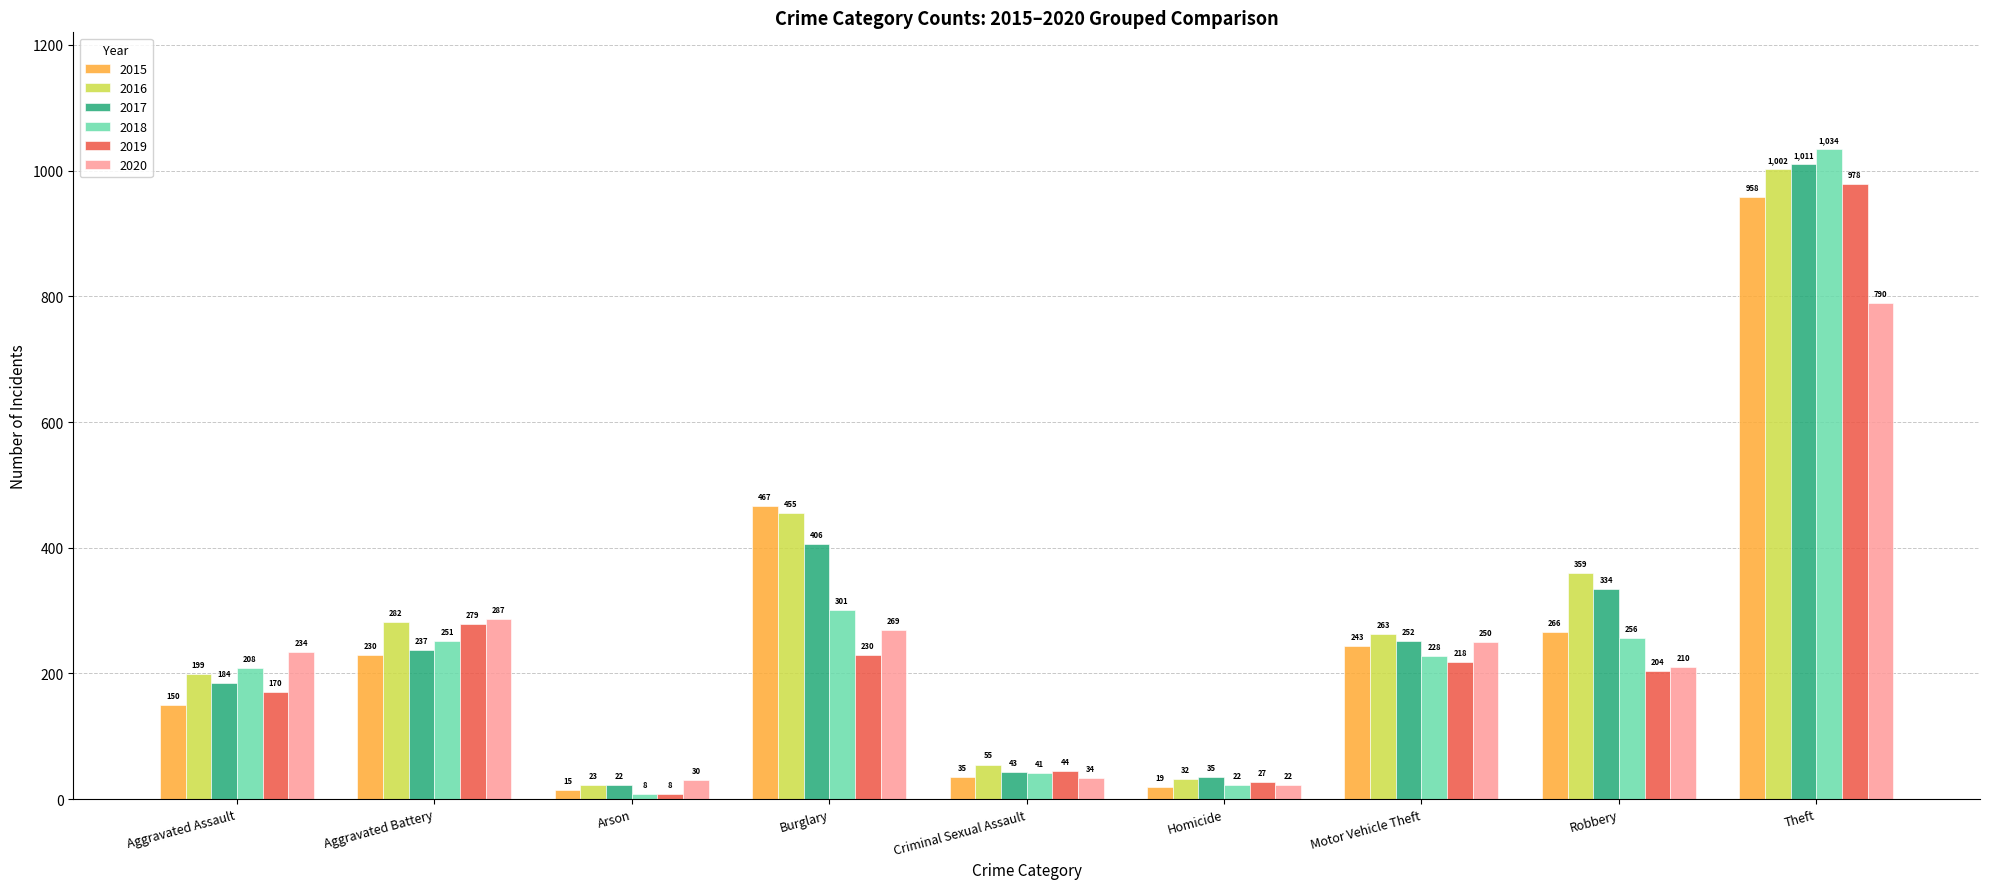

At Motor Vehicle Theft, list the series in order from smallest to largest.

2019, 2018, 2015, 2020, 2017, 2016